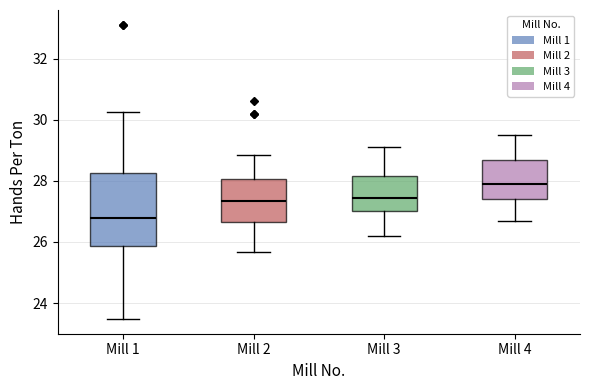

Reading left to right, read every box against the y-axis: the position of its median line, the range the box covers, and the ends of its whiskers. The values are not printed on the chart, so give them approximately, as read against the axis.

Mill 1: median 26.8, box 25.8 to 28.2, whiskers 23.4 to 30.2
Mill 2: median 27.4, box 26.6 to 28.0, whiskers 25.6 to 28.8
Mill 3: median 27.4, box 27.0 to 28.2, whiskers 26.2 to 29.2
Mill 4: median 28.0, box 27.4 to 28.6, whiskers 26.8 to 29.6